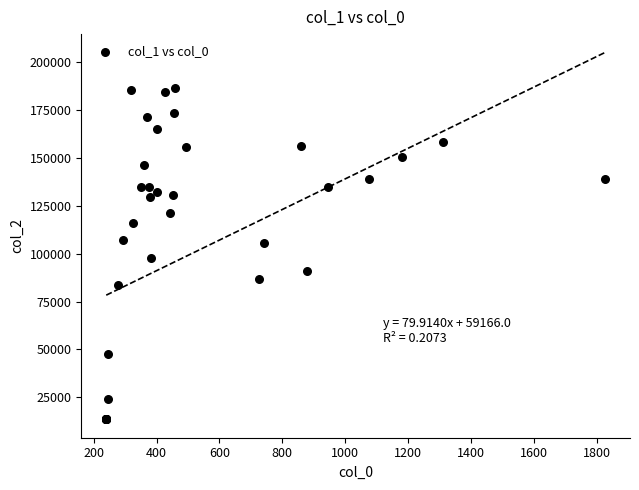

What Y value in the scatter plot is closest to 100096?

97620